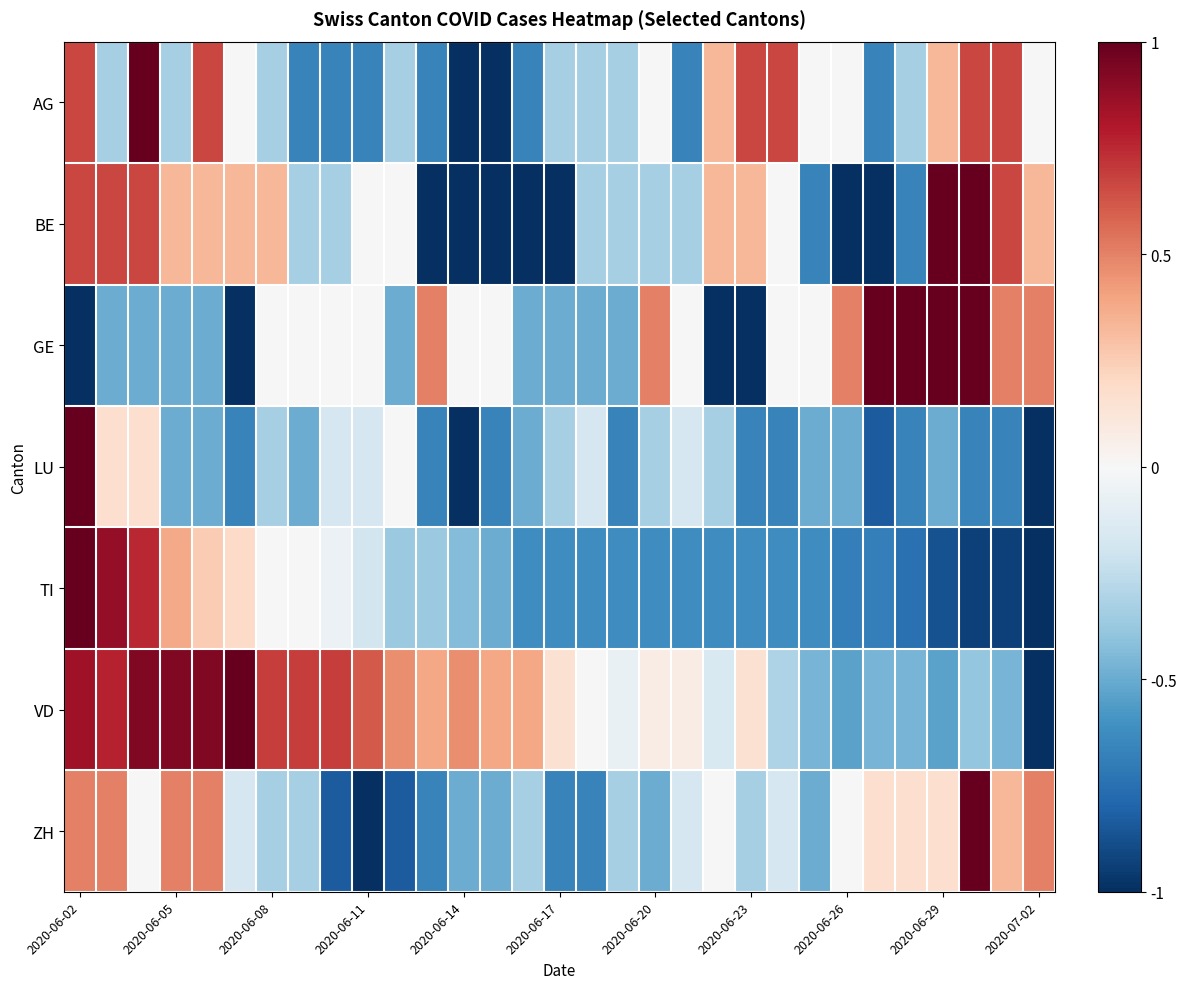

Rank the series by their maximum value, from lowest to highest.

AG, BE, GE, LU, TI, VD, ZH